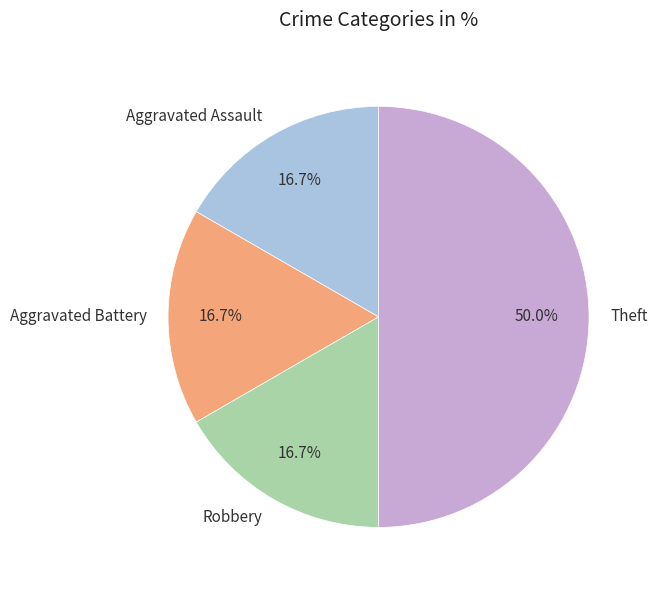

Which has a higher value, Theft or Robbery?

Theft